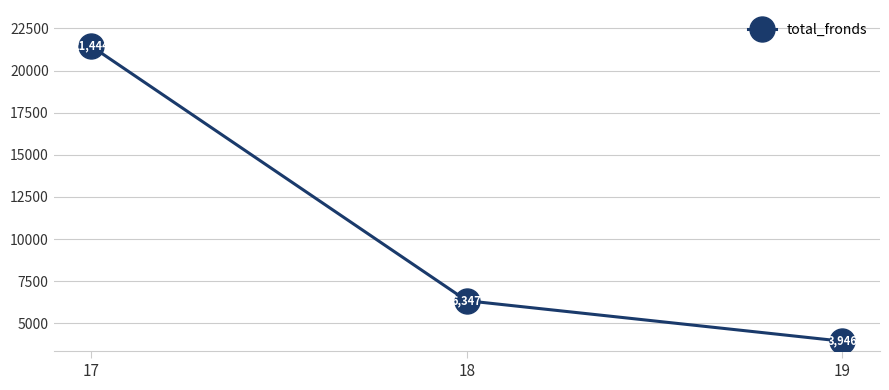

How many lines are shown in the chart?

1